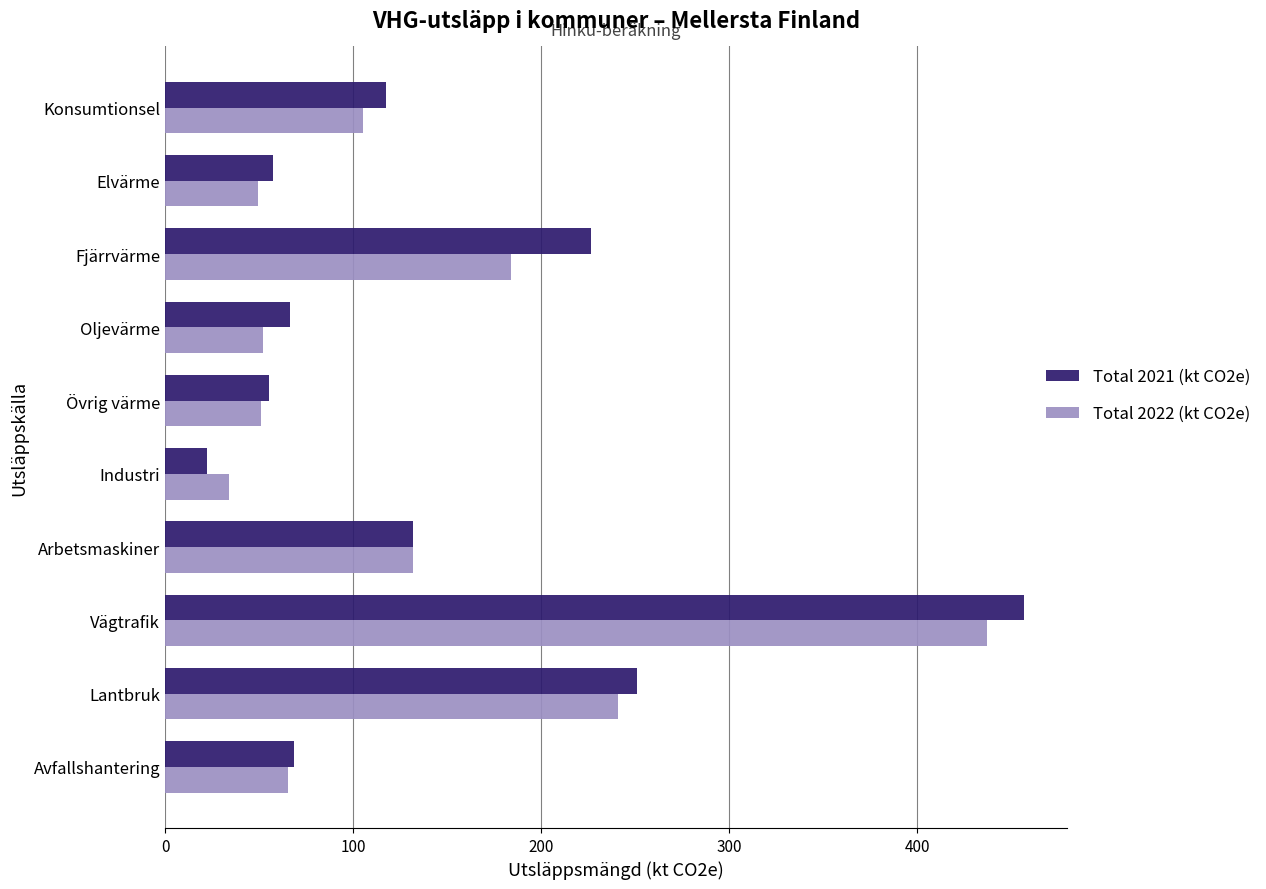

What is the sum of the Total 2022 (kt CO2e) values at Avfallshantering and Fjärrvärme?

249.3